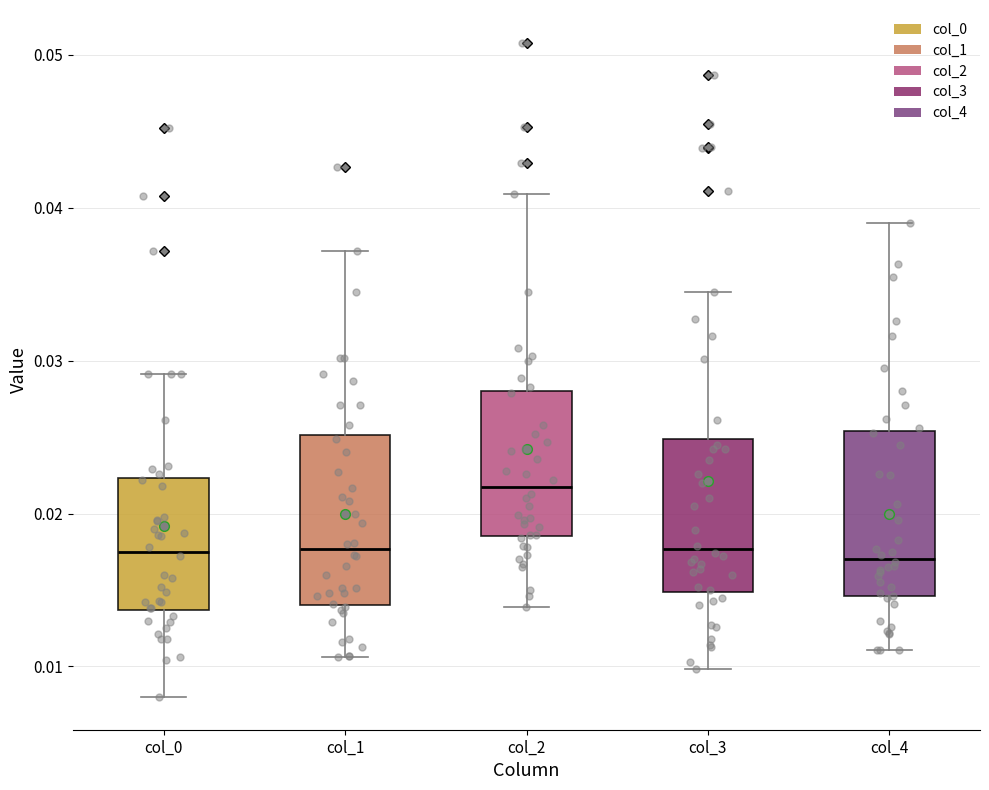

Where does the lower whisker of the box for col_1 end on the y-axis? The values are not printed on the chart, so give them approximately, as read against the axis.

0.011